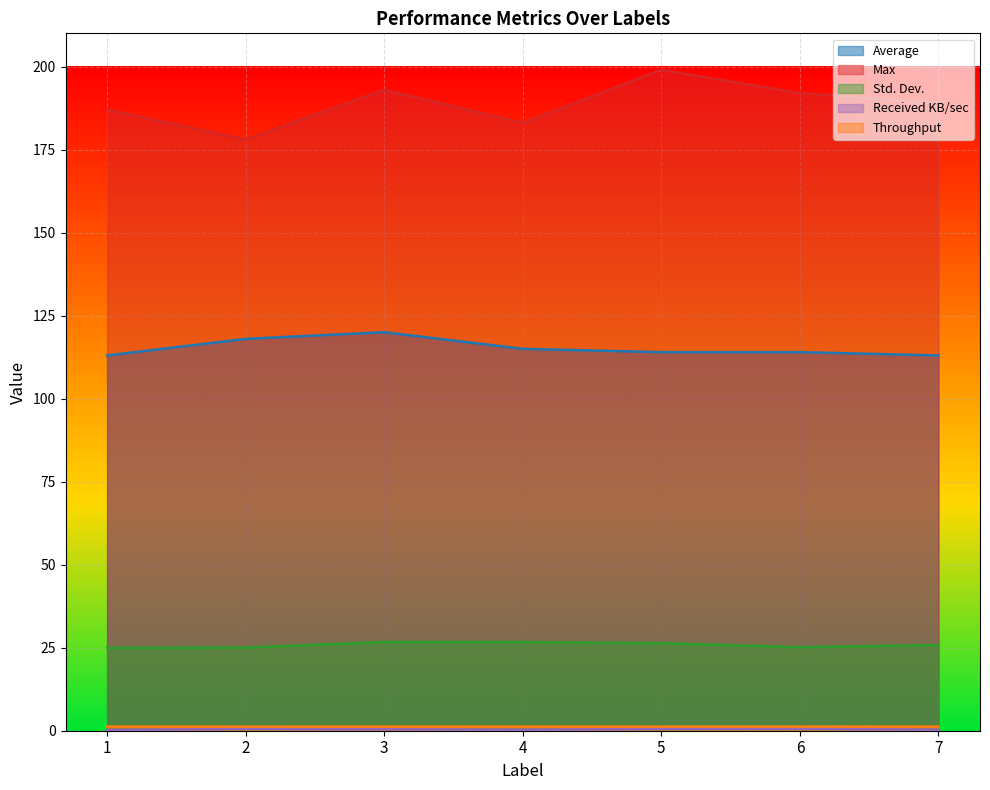

How many interior local valleys does the Max series have?

2